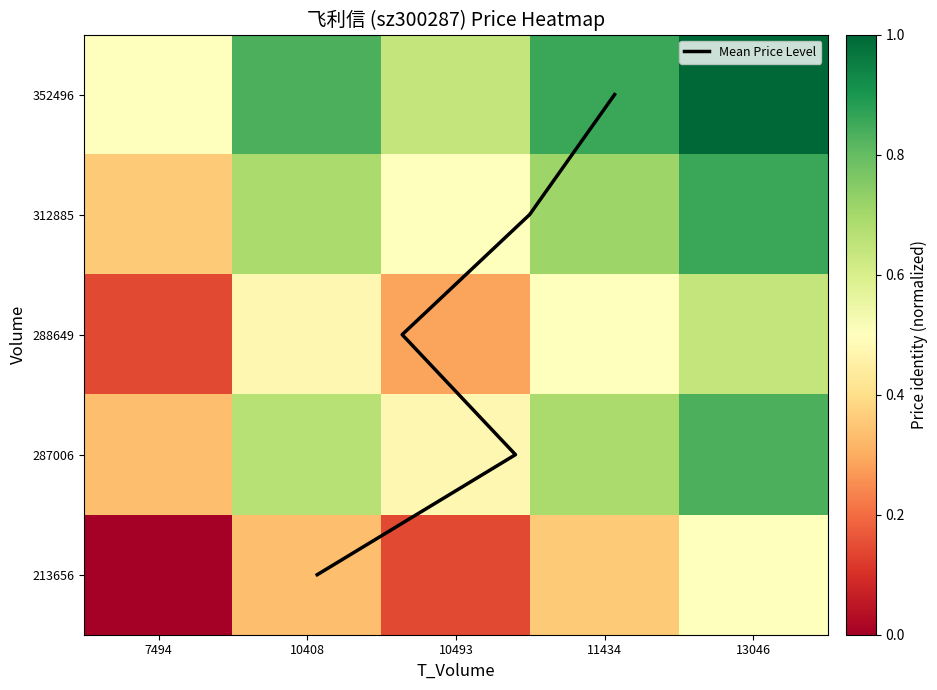

Which series has the largest total across all categories?

Mean Price Level